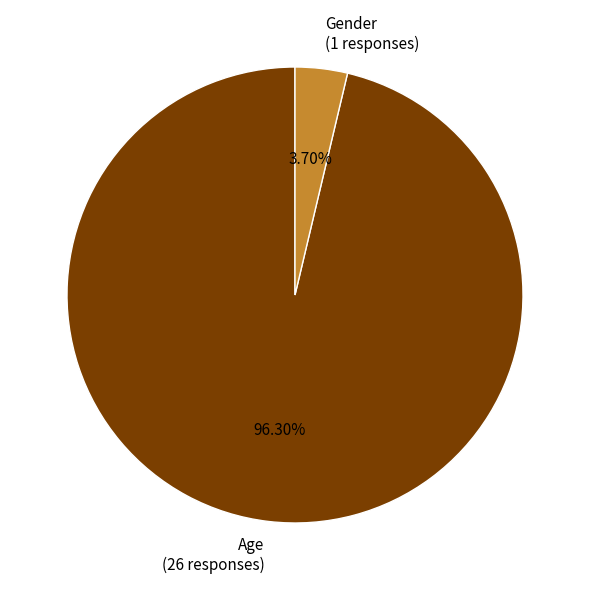

How many segments does this pie chart have?

2